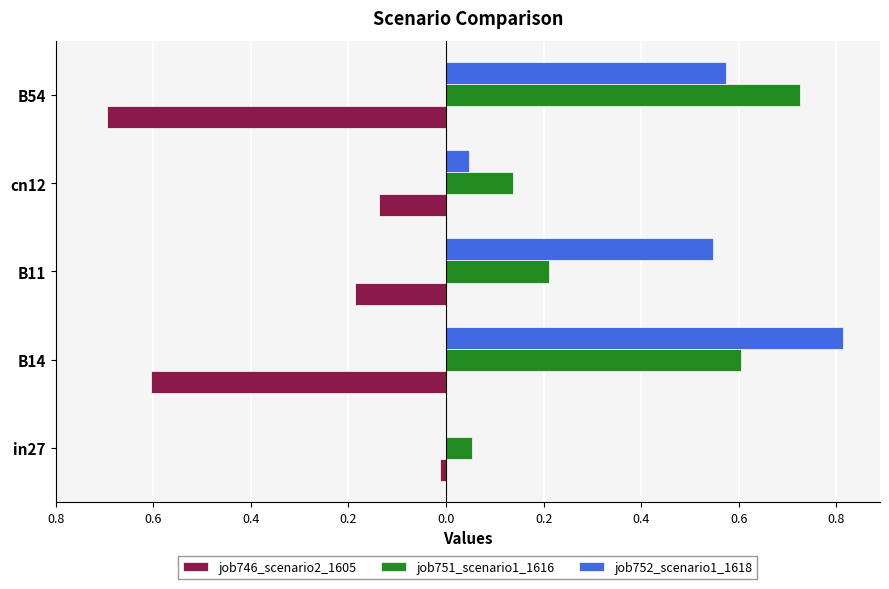

What are all the series names shown in the legend?

job746_scenario2_1605, job751_scenario1_1616, job752_scenario1_1618